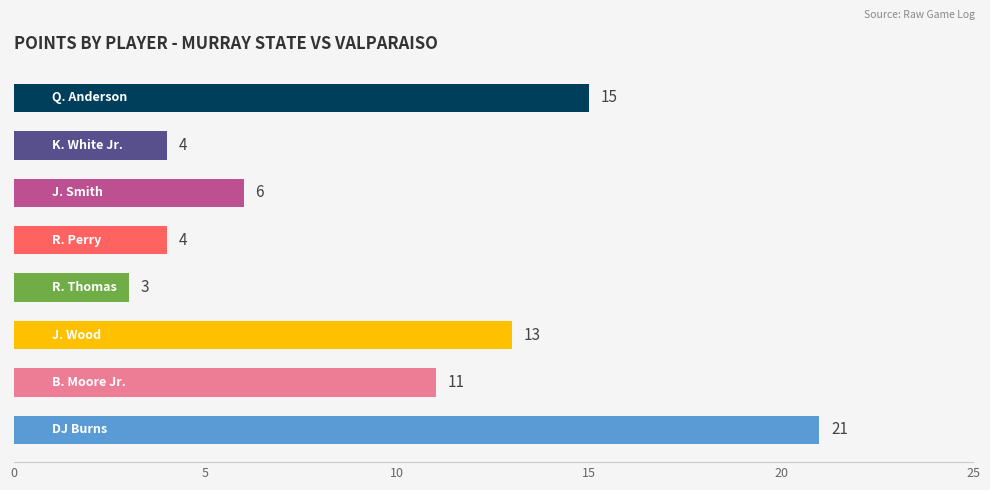

What is the average value?

10